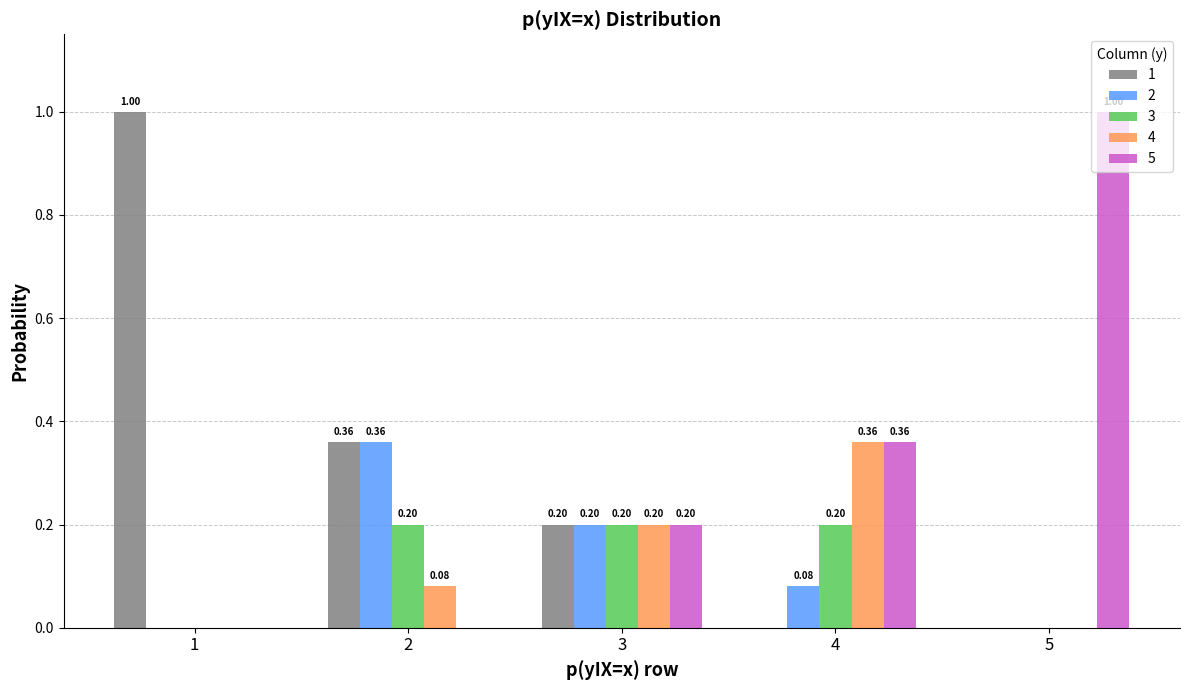

Which series changed the most between 4 and 5?

5